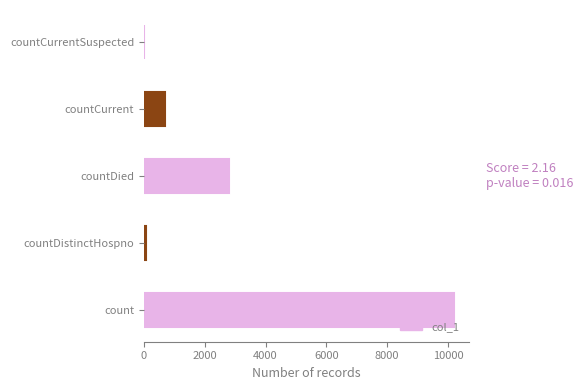

What is the sum of all values?

13759